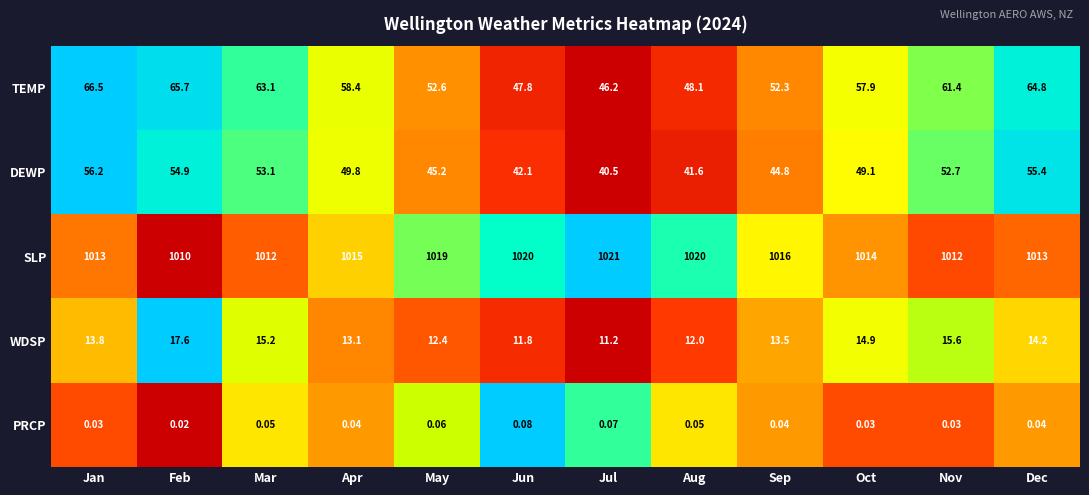

How many data points does each series have?

12